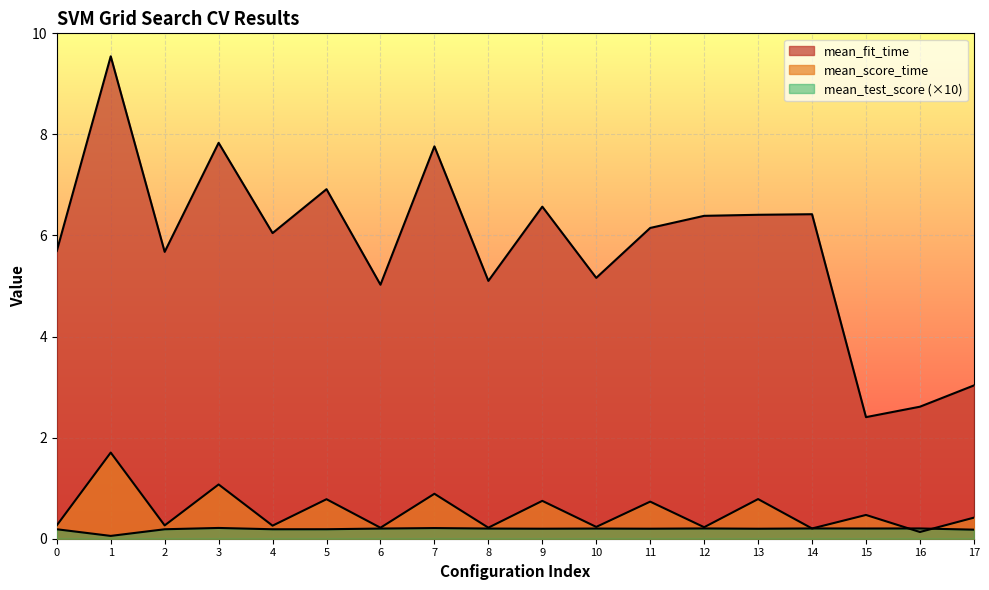

True or false: mean_test_score and mean_fit_time cross at least once.

False